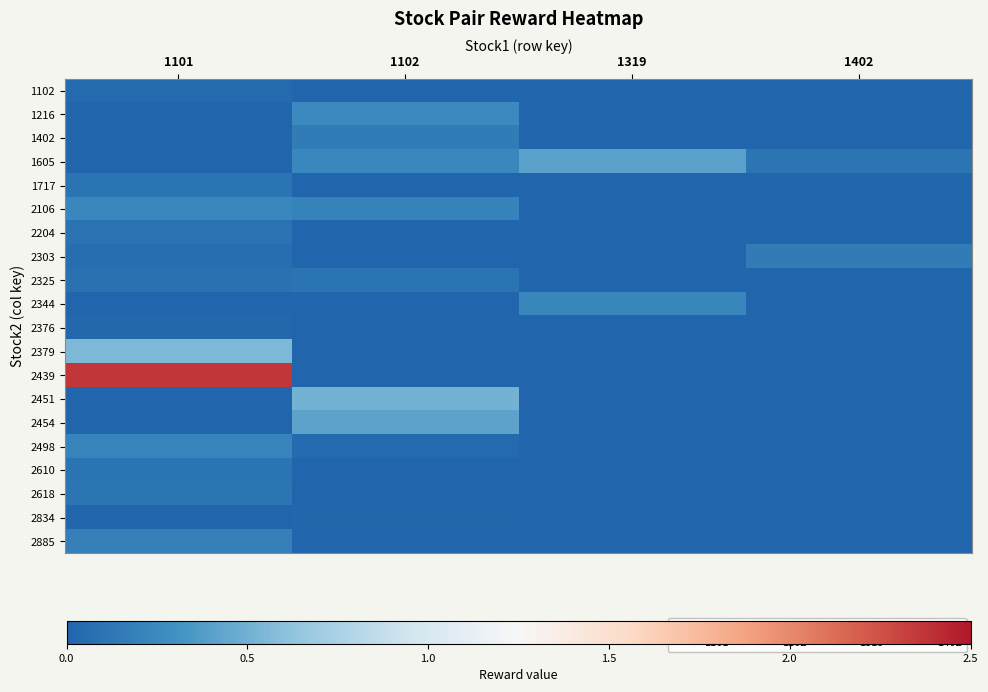

Which series changed the most between 1319 and 1402?

1605